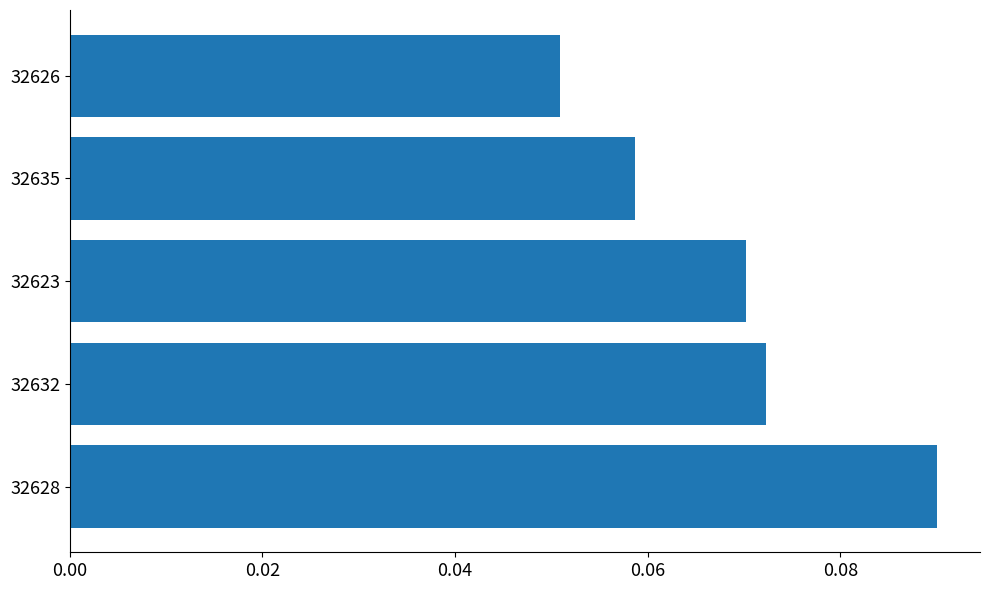

Where is the data nearest to the value 0?

32626